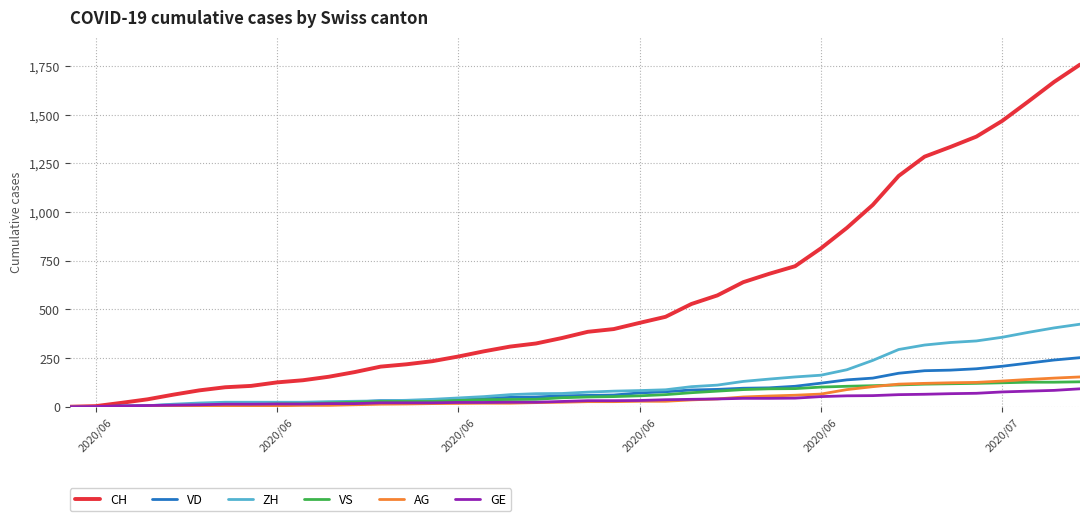

What is the maximum value for AG?

153